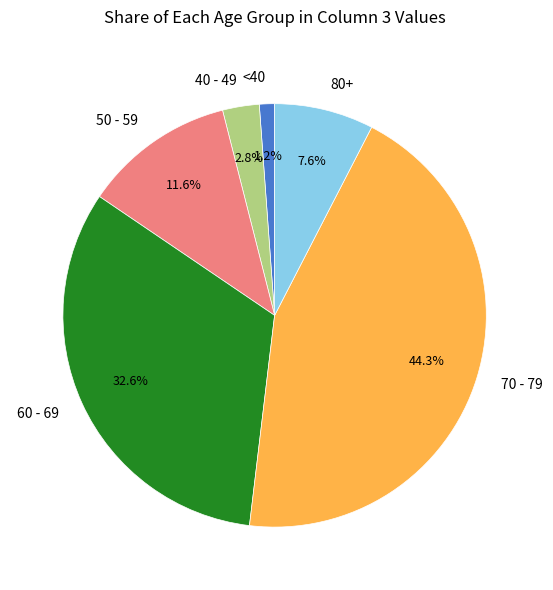

Which slice is the smallest?

<40